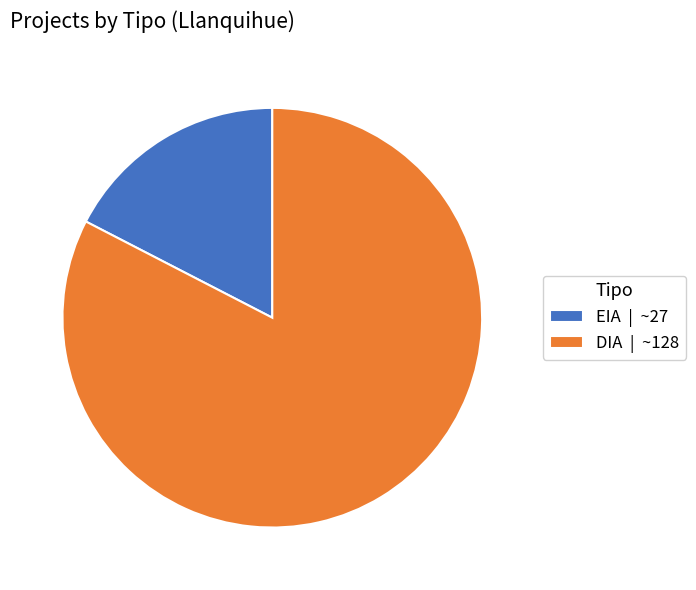

Which category has the smallest portion of the pie?

EIA